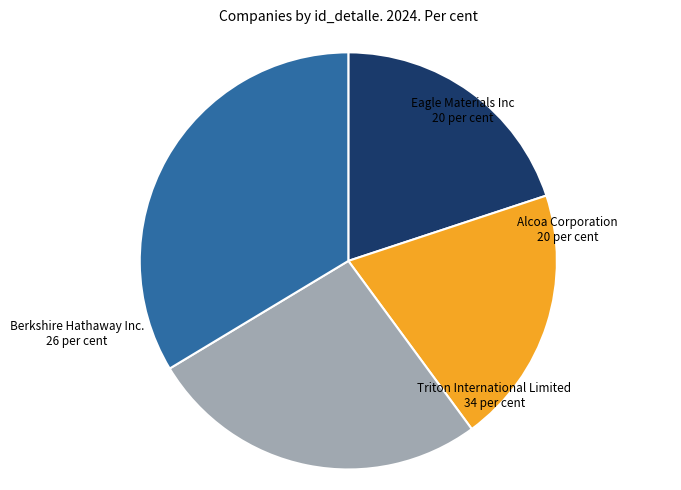

How many segments does this pie chart have?

4